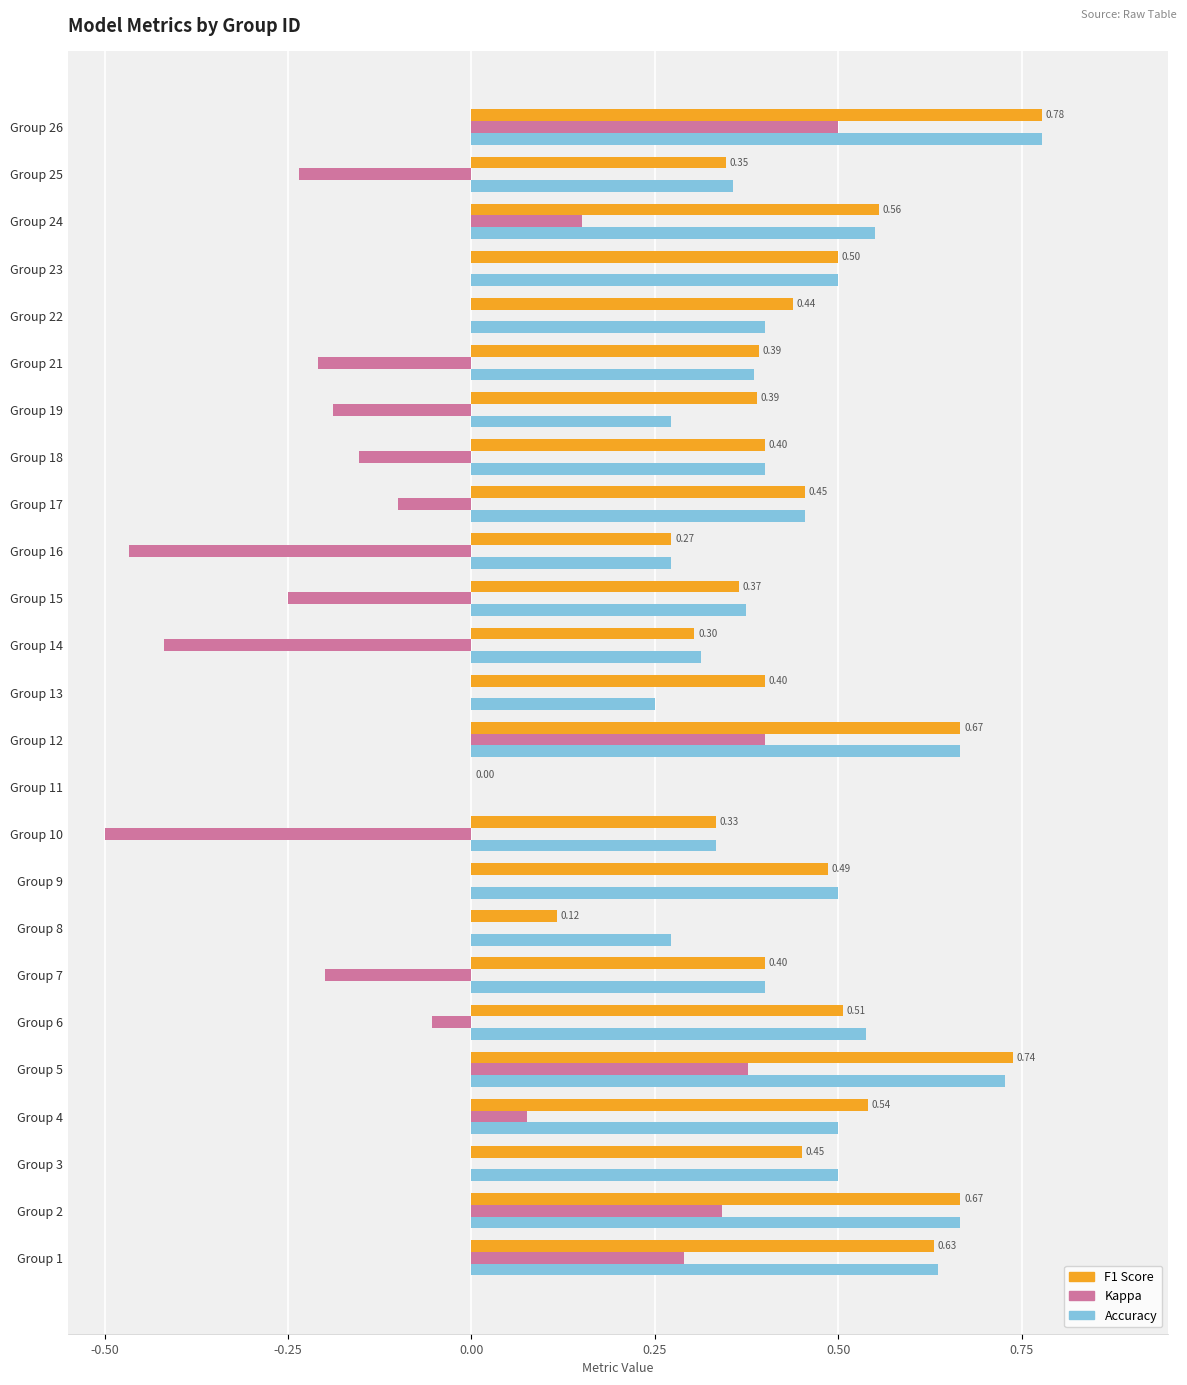

How many series are shown in this chart?

3